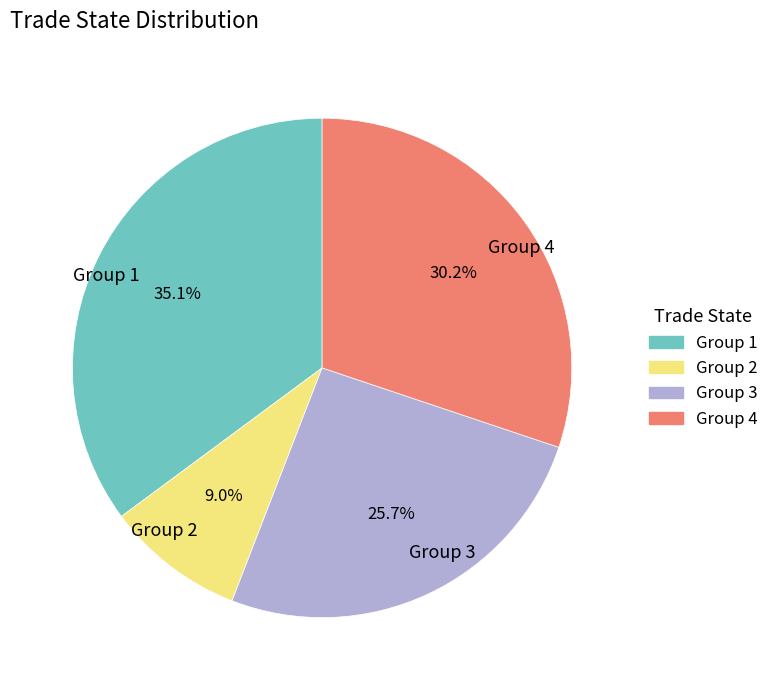

What percentage is NOT represented by Group 2?

91.0%